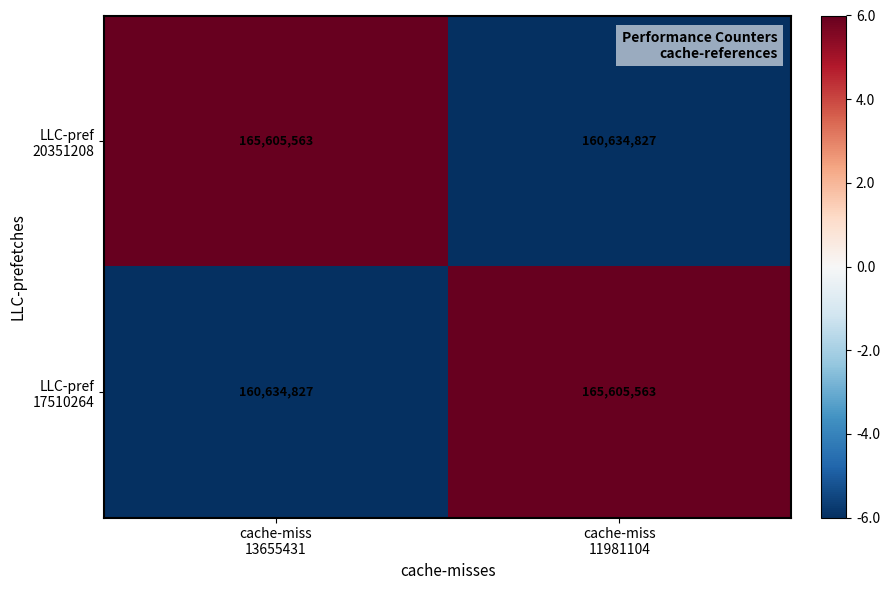

What is the maximum value shown in the chart?

165605563